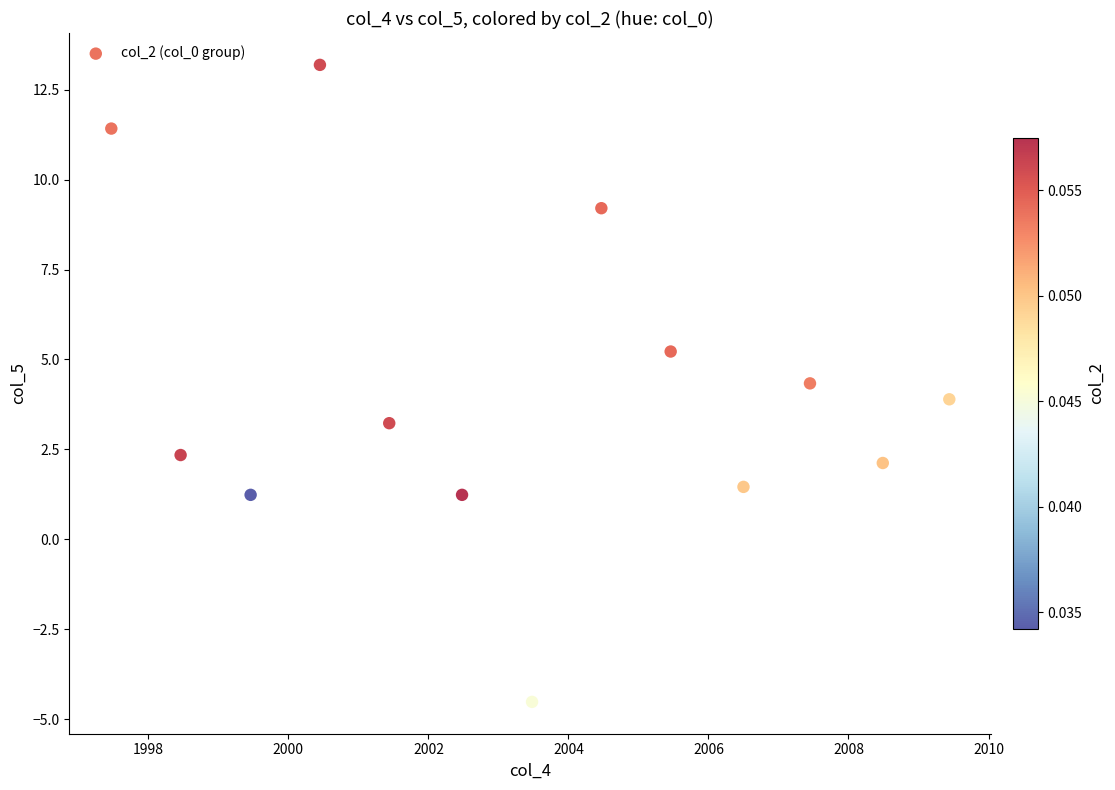

What is the range of Y values (max minus min)?

17.7